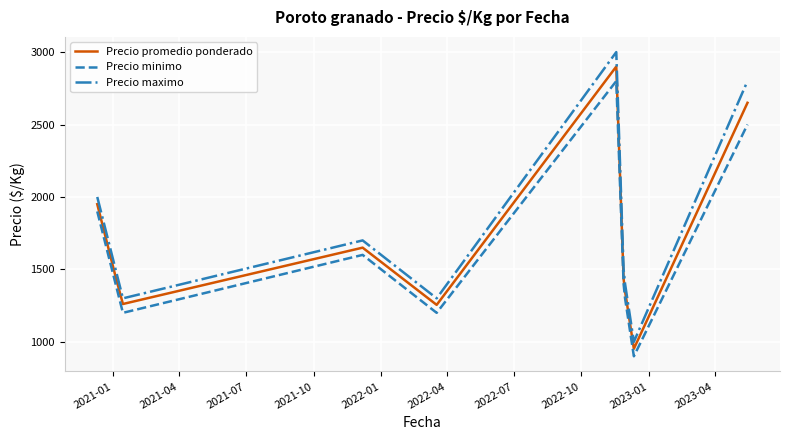

What are all the series names shown in the legend?

Precio promedio ponderado, Precio minimo, Precio maximo